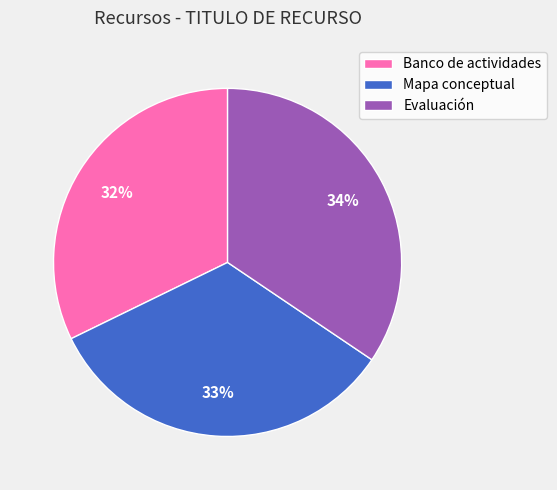

To the nearest percent, what percentage of the pie is Banco de actividades?

32%